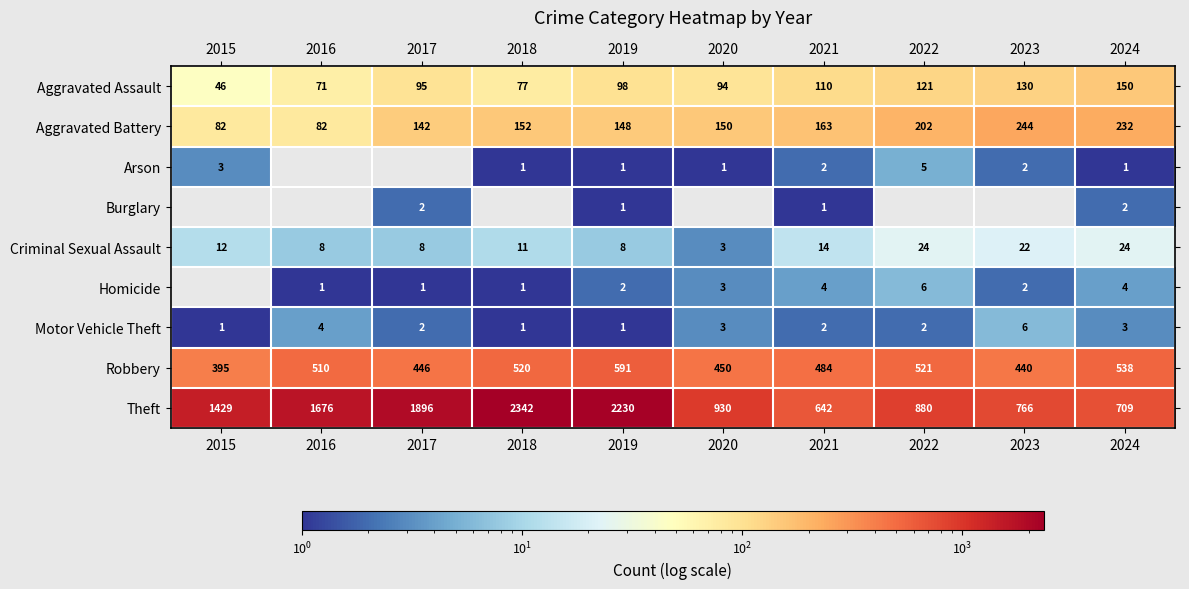

Where is Aggravated Assault nearest to the value 98?

2019